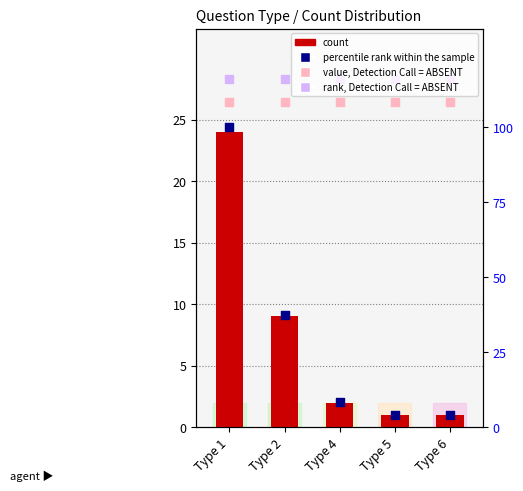

At how many categories does at least one series exceed 71?

1